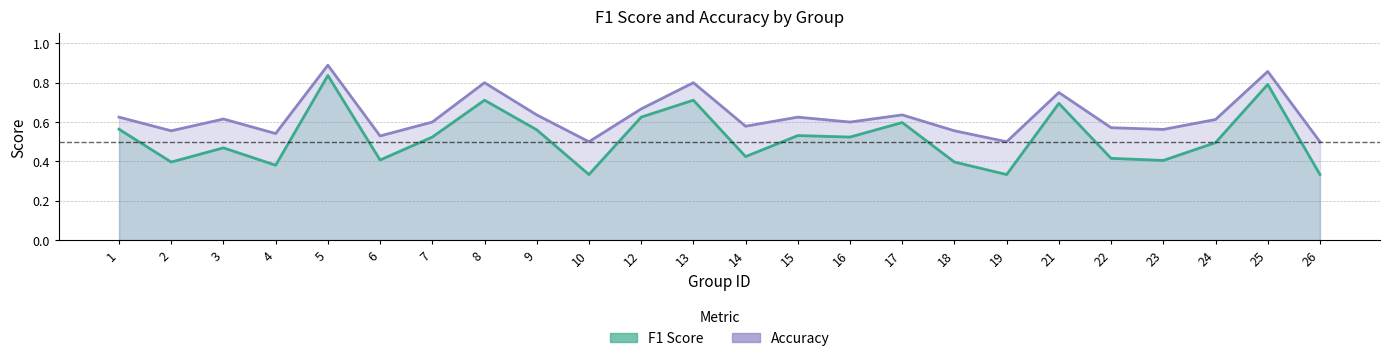

Is it true that f1 equals 0.1 at 19?

False